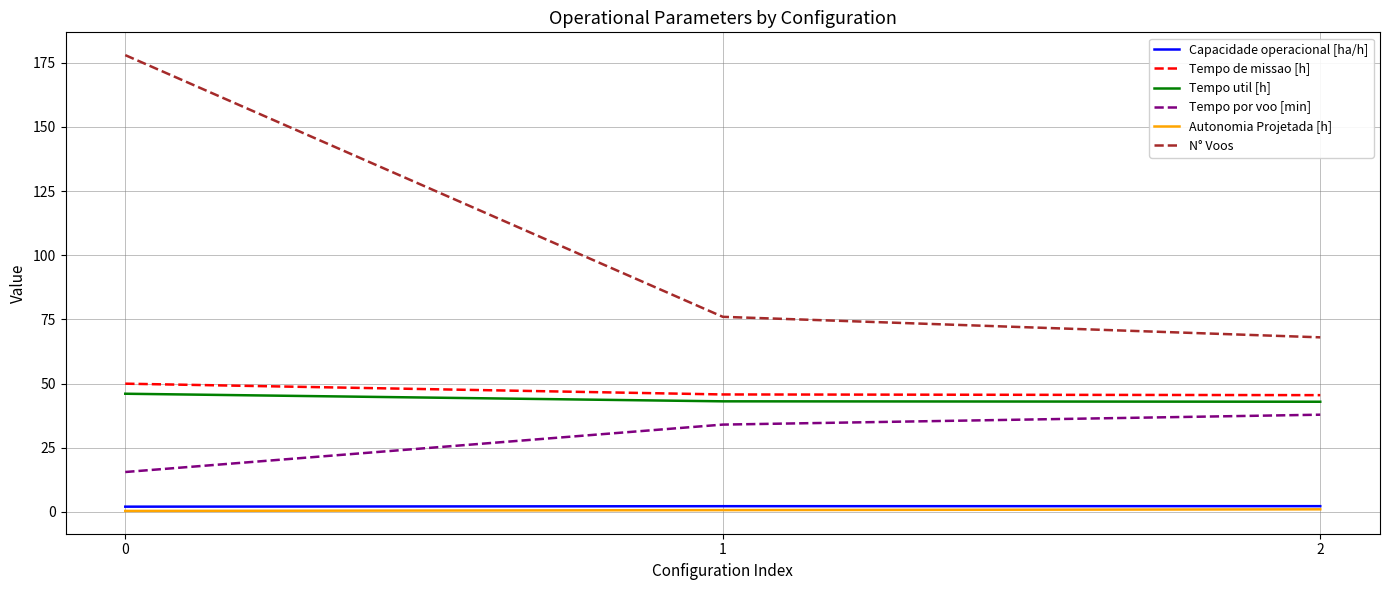

Which series has the largest total across all categories?

N° Voos